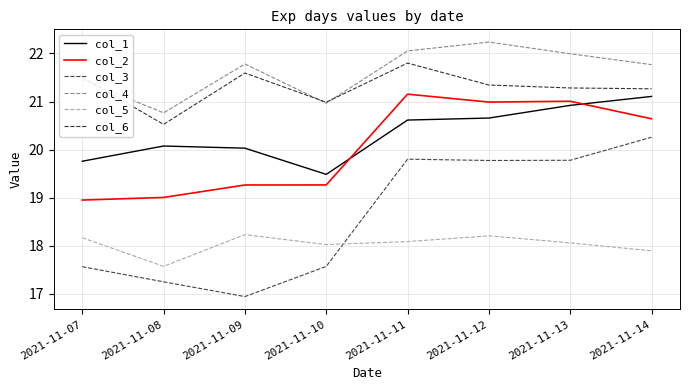

Rank the series by their maximum value, from highest to lowest.

col_4, col_6, col_2, col_1, col_3, col_5